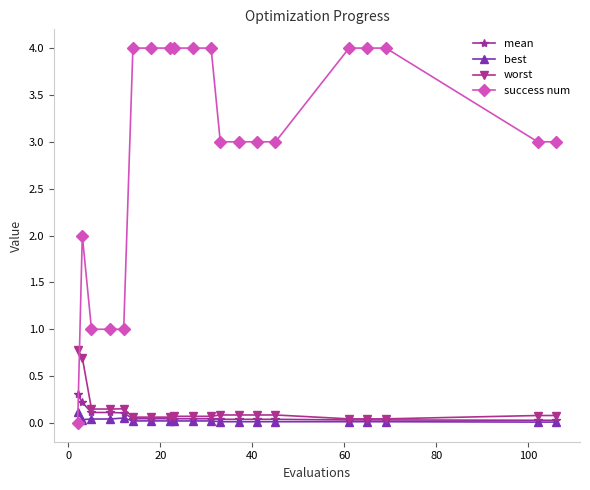

What is the value of the success num point at the 3rd from the left?

1.0